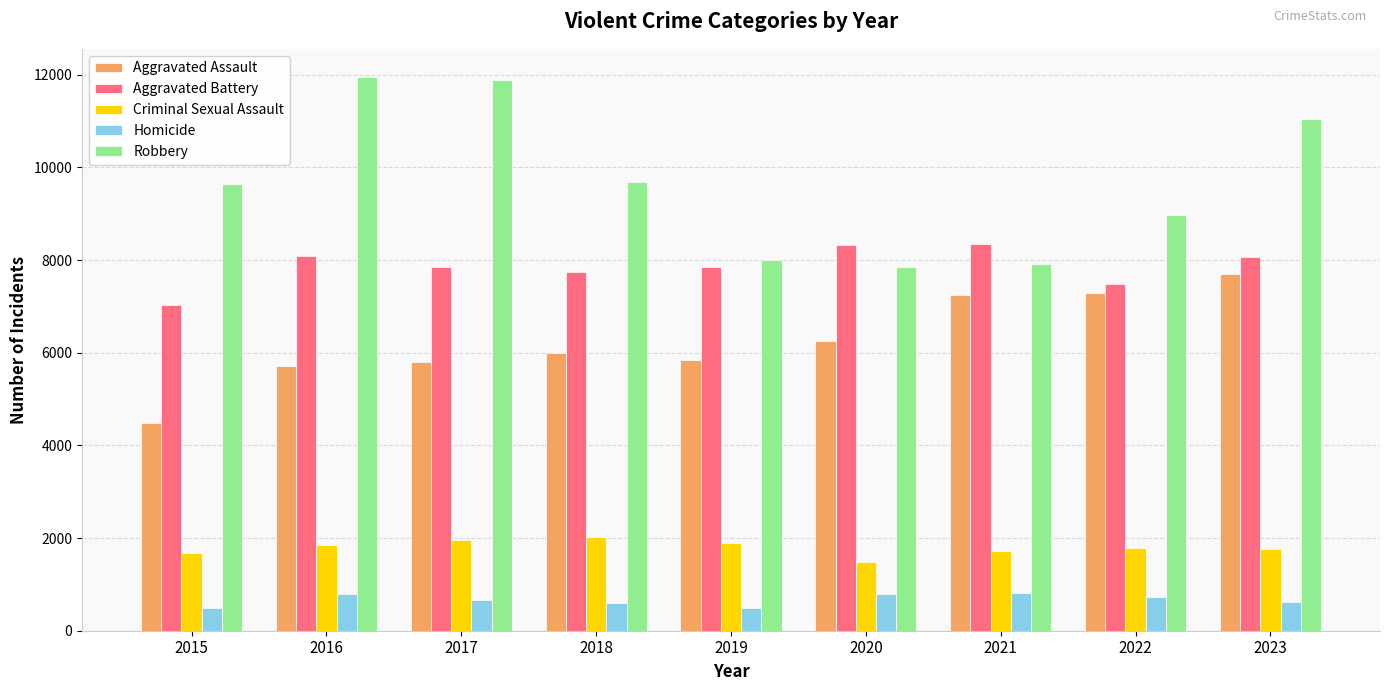

At which category is the sum across all series the highest?

2023